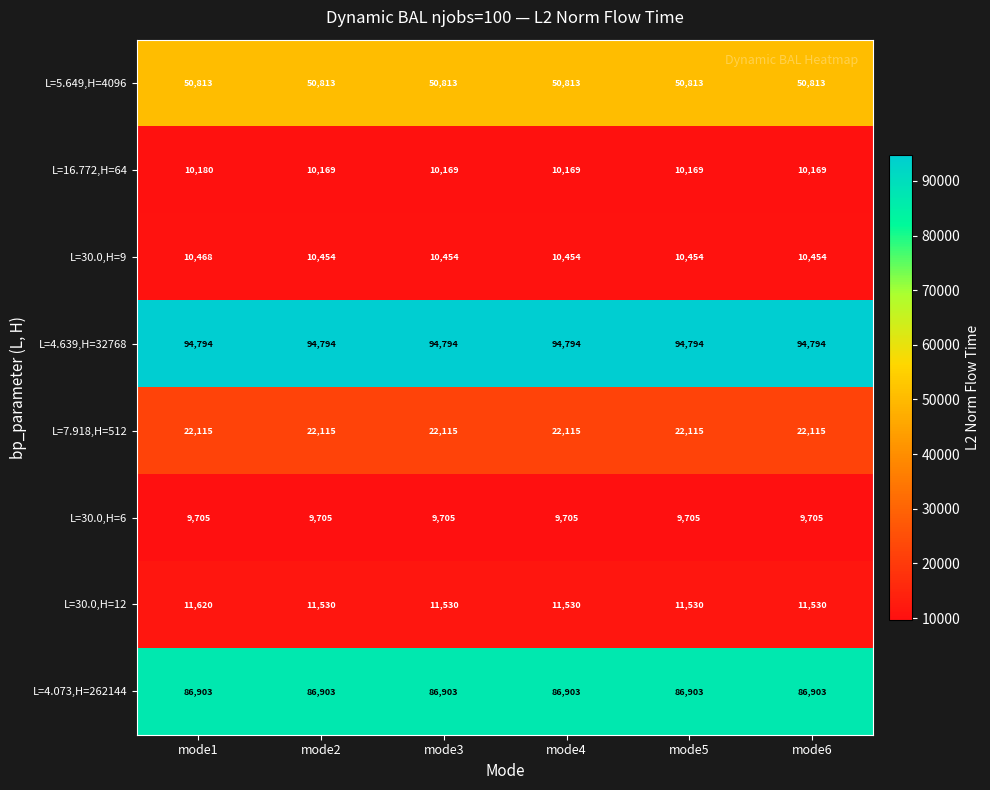

Which series has the largest range (max minus min)?

L=30.0,H=12